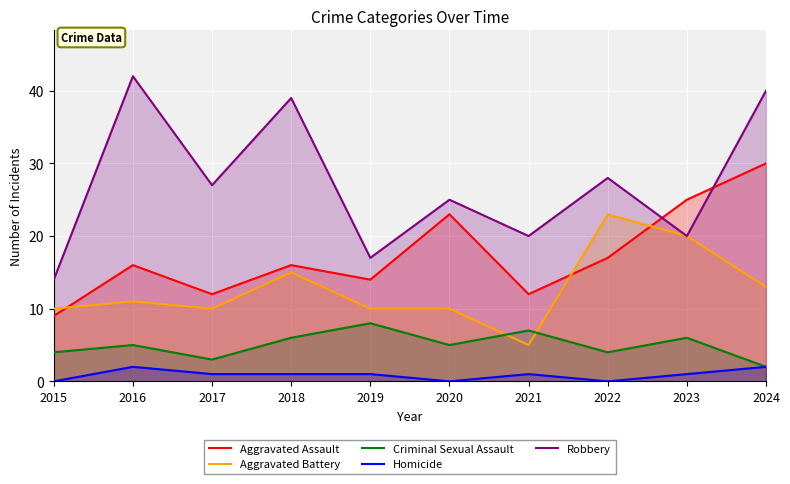

True or false: Aggravated Battery and Robbery intersect in this chart.

False